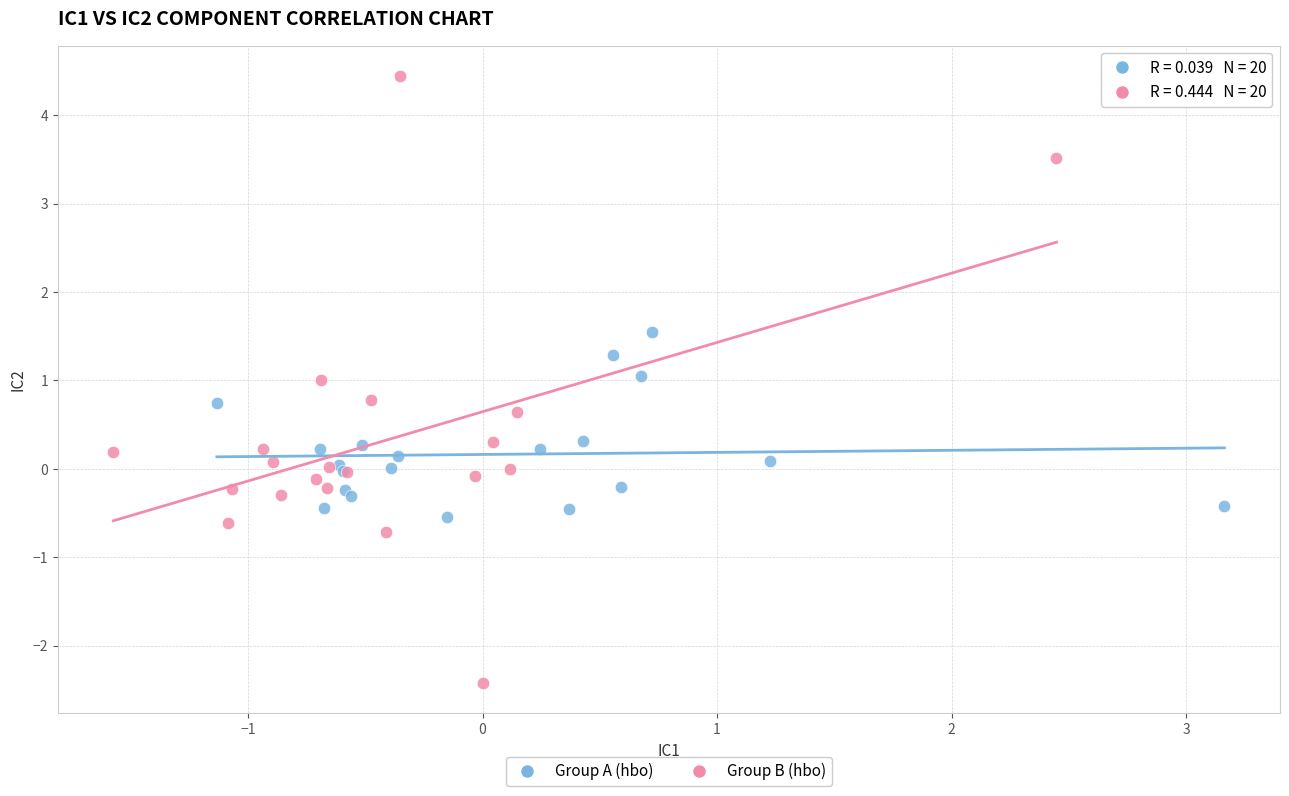

Which series reaches the minimum Y coordinate?

Group B (hbo)